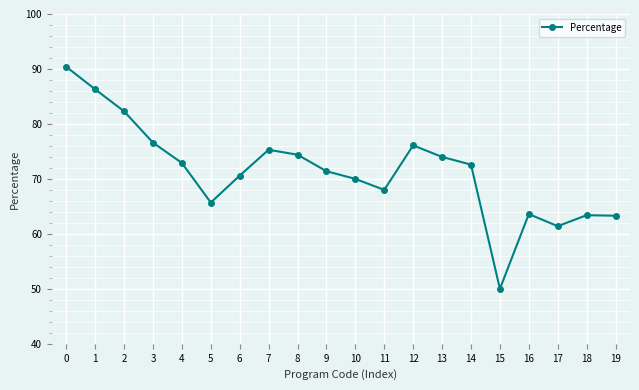

Which has a higher value, 1 or 15?

1